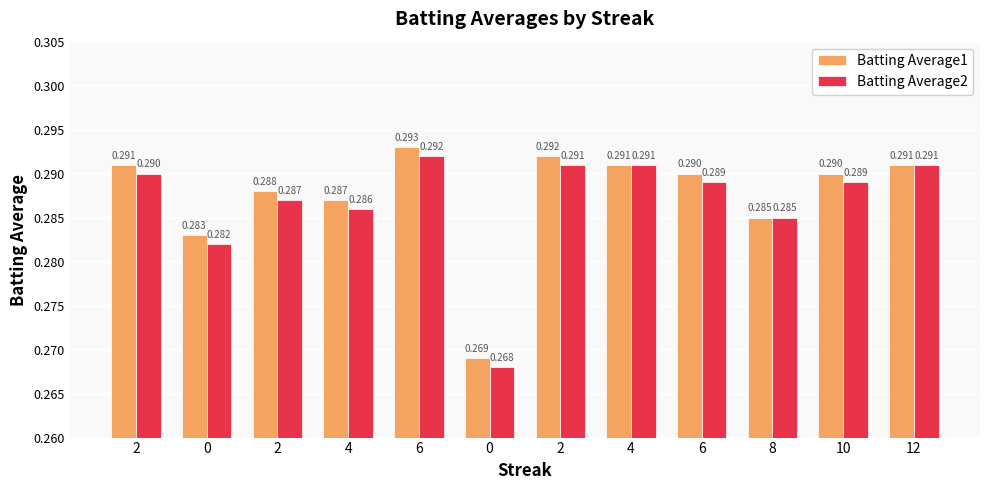

What is the maximum value shown in the chart?

0.3